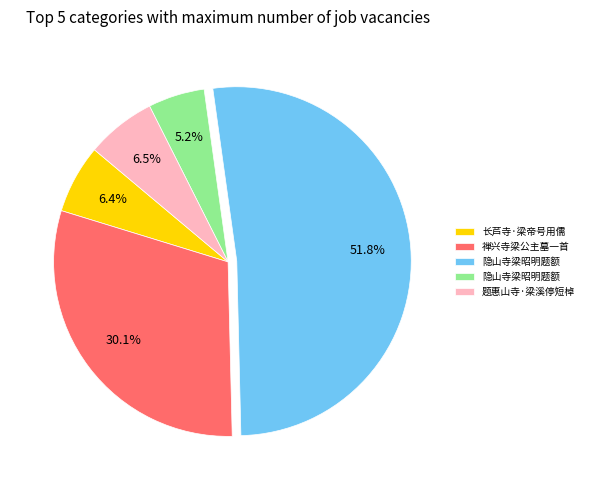

Is there a majority slice in this chart?

Yes